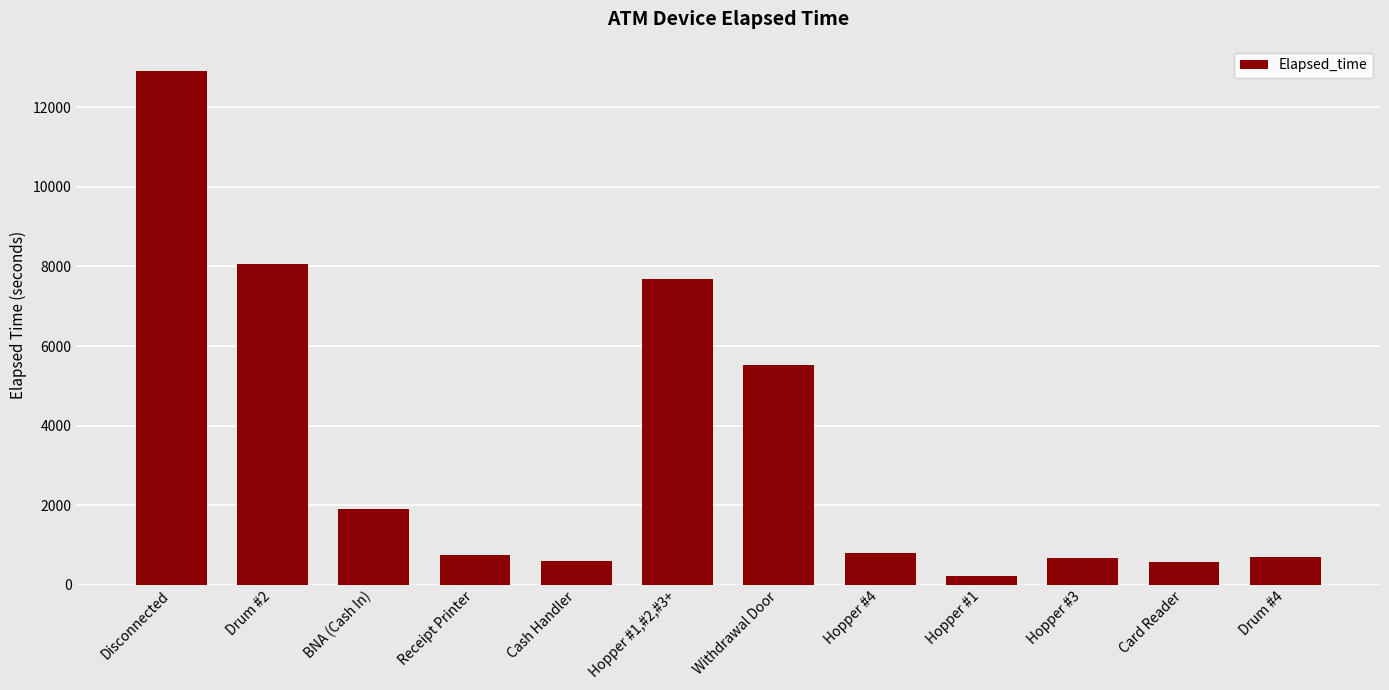

How many data points does each series have?

12